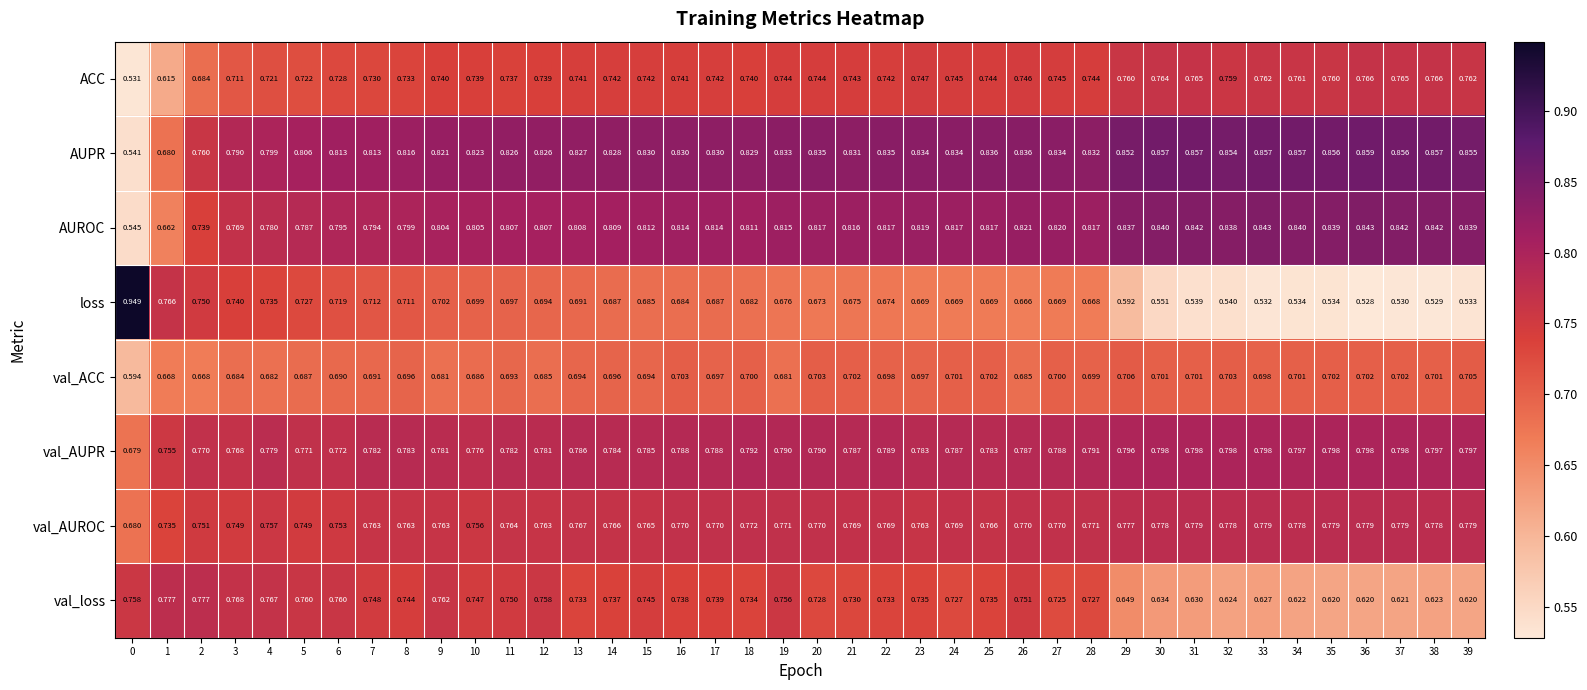

Rank the series by their maximum value, from highest to lowest.

loss, AUPR, AUROC, val_AUPR, val_AUROC, val_loss, ACC, val_ACC